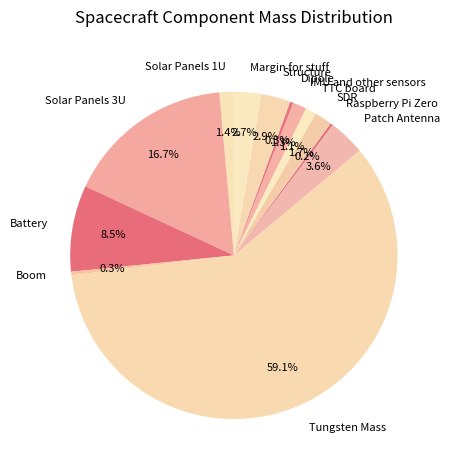

Is it true that TTC board is 13% of the pie?

False